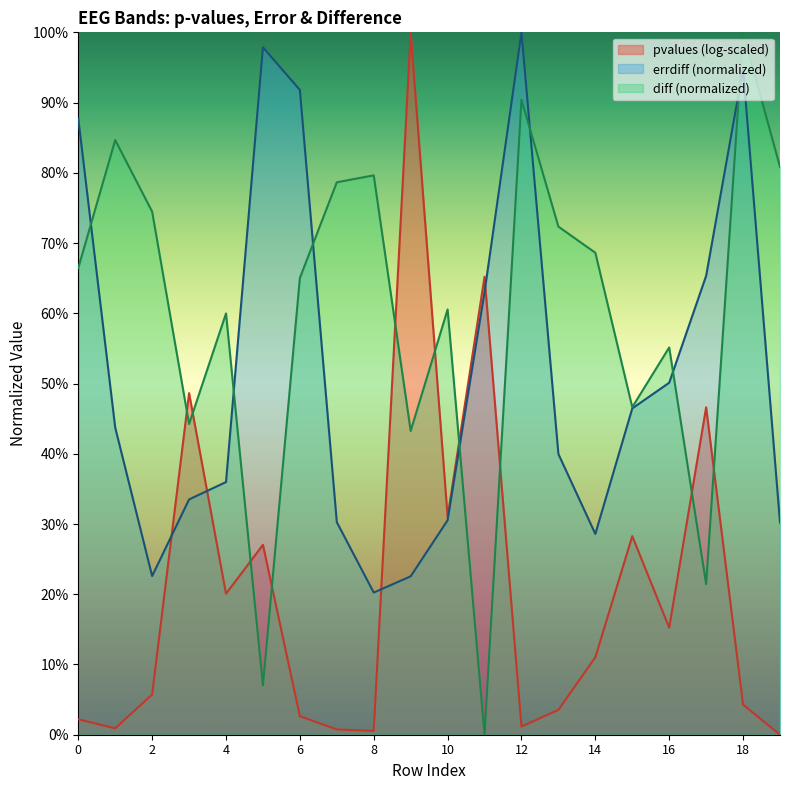

Which series has the largest total across all categories?

diff (normalized)